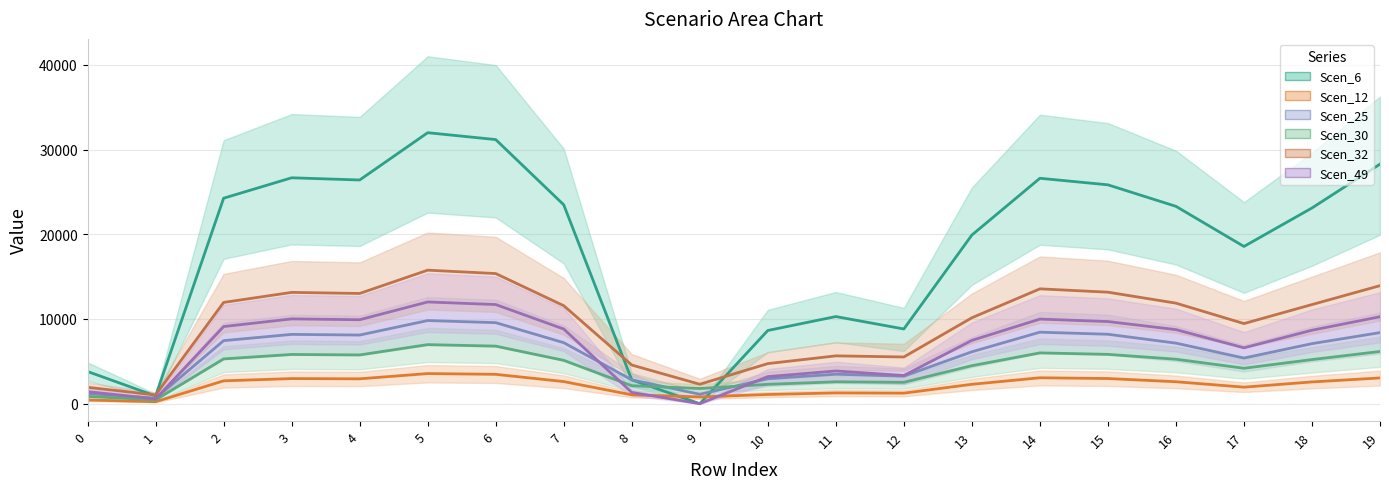

Read the Scen_30 (mid) value at 9.

1793.7